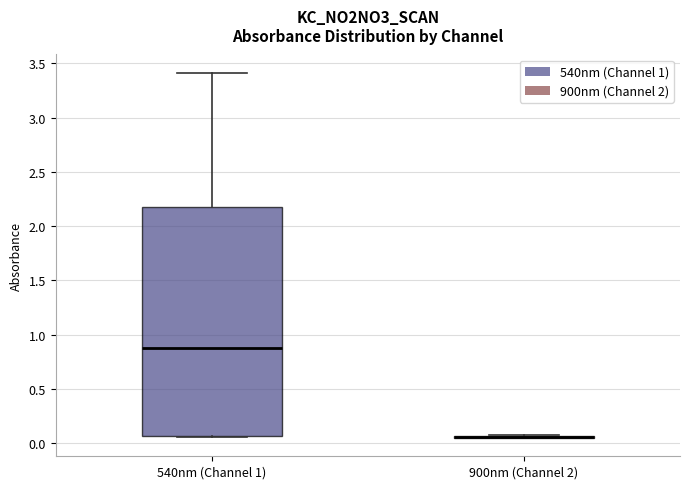

Reading left to right, transcribe this box plot: for each box, give where its median line is, the range the box spans, and where its two whiskers end, as read against the y-axis. The values are not printed on the chart, so give them approximately, as read against the axis.

540nm (Channel 1): median 0.85, box 0.05 to 2.15, whiskers 0.05 to 3.40
900nm (Channel 2): box collapsed to a line at 0.05, whiskers 0.05 to 0.05